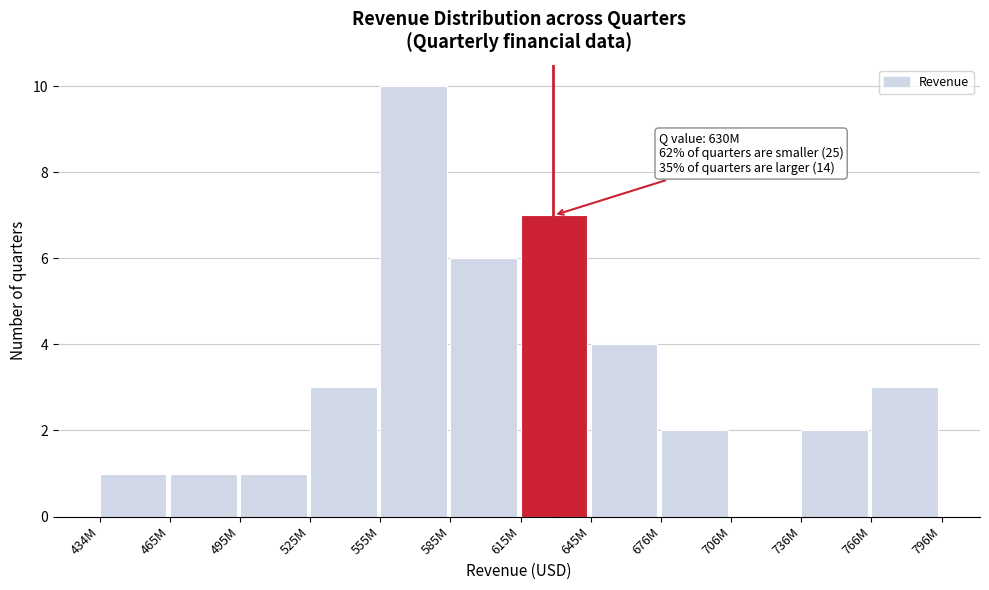

Reading right to left, list all the values displayed in this chart.

766M=3	736M=2	706M=0	676M=2	645M=4	615M=7	585M=6	555M=10	525M=3	495M=1	465M=1	434M=1